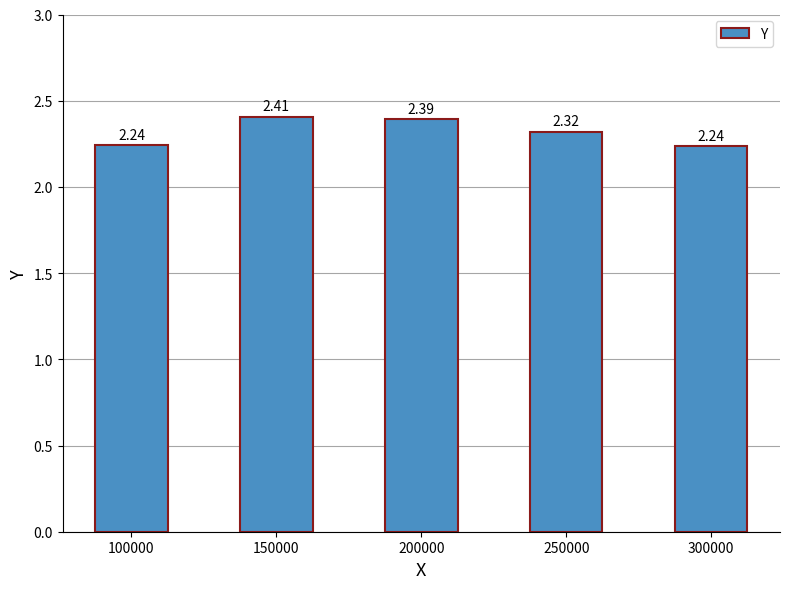

Which has a higher value, 150000 or 100000?

150000